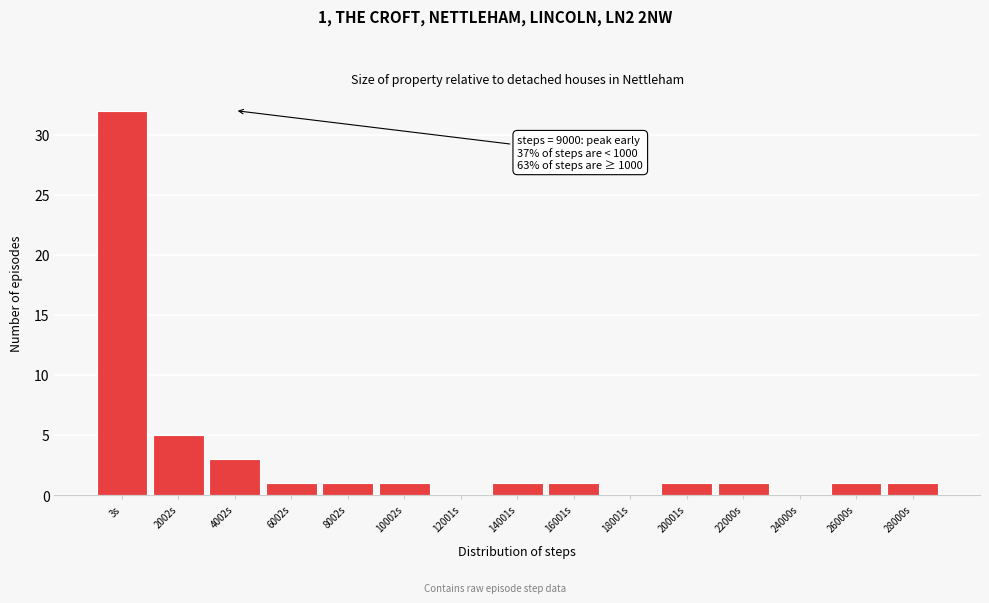

Reading left to right, list all the values displayed in this chart.

3s=32	2002s=5	4002s=3	6002s=1	8002s=1	10002s=1	12001s=0	14001s=1	16001s=1	18001s=0	20001s=1	22000s=1	24000s=0	26000s=1	28000s=1